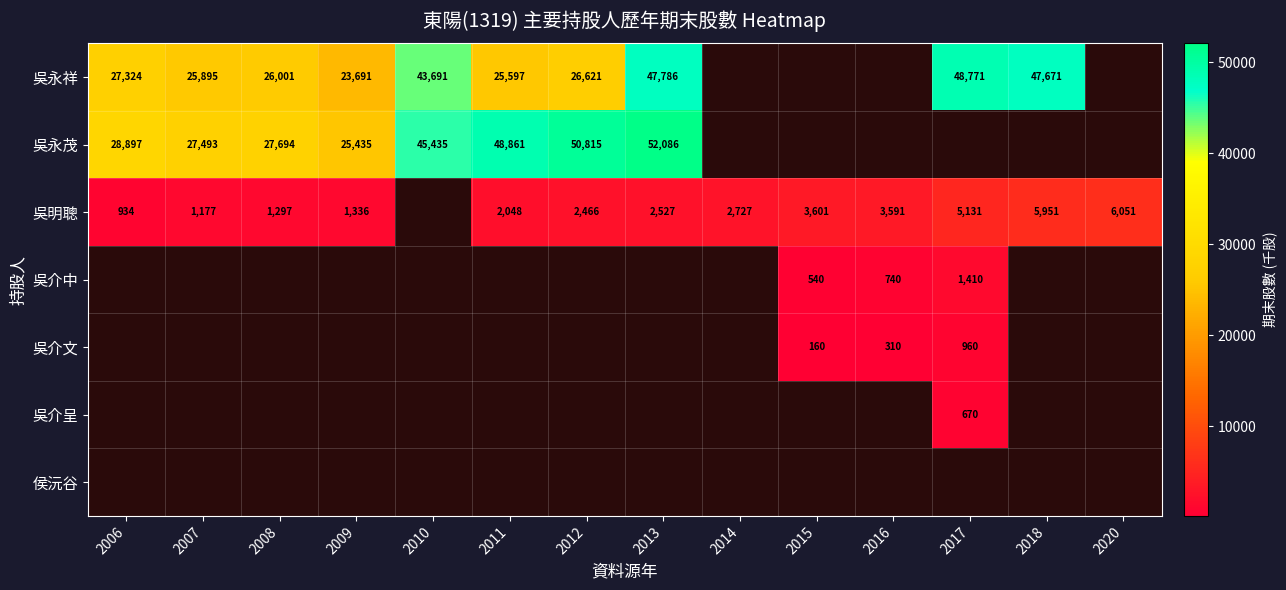

Which category has the highest value across all series?

2013